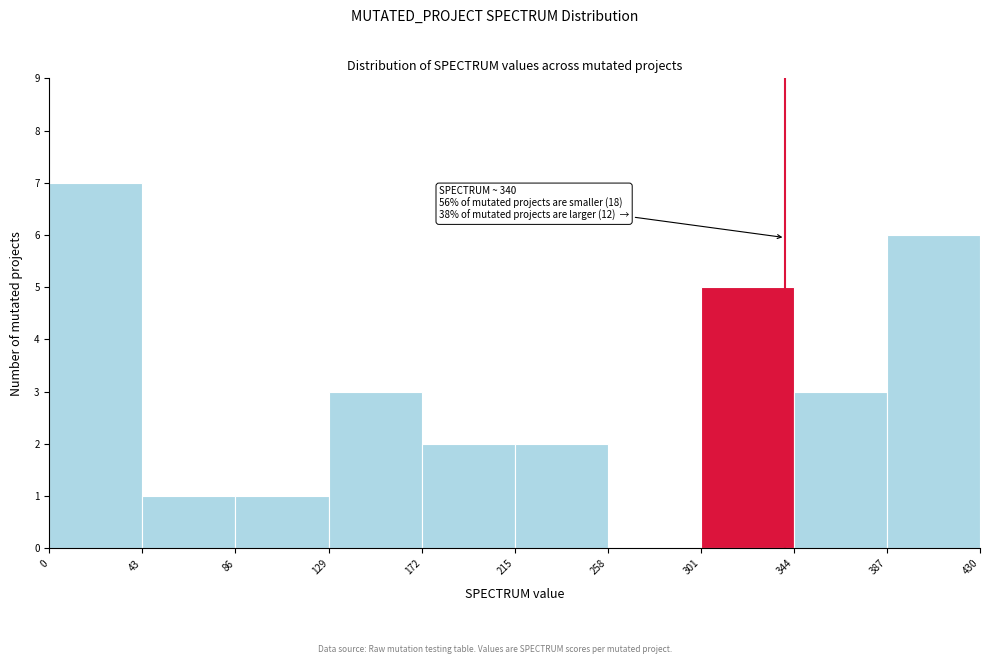

Which range on the x-axis has the tallest bar?

0 to 43